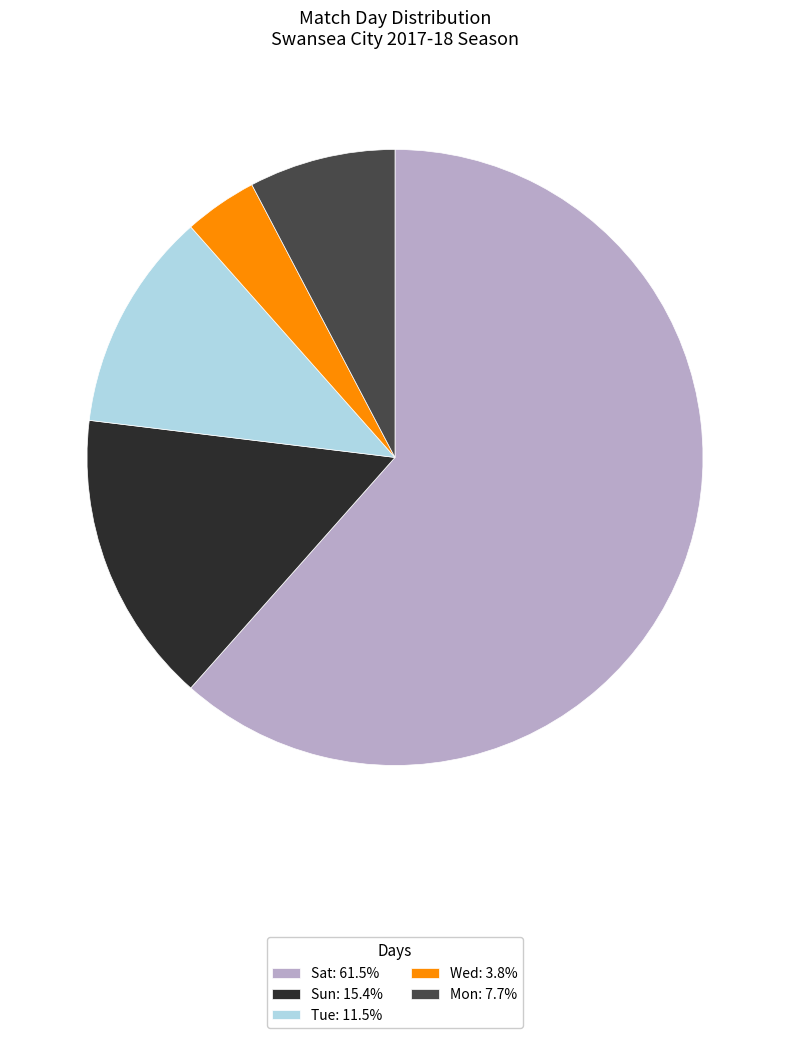

Combined, do Wed: 3.8% and Sun: 15.4% account for over 50%?

No